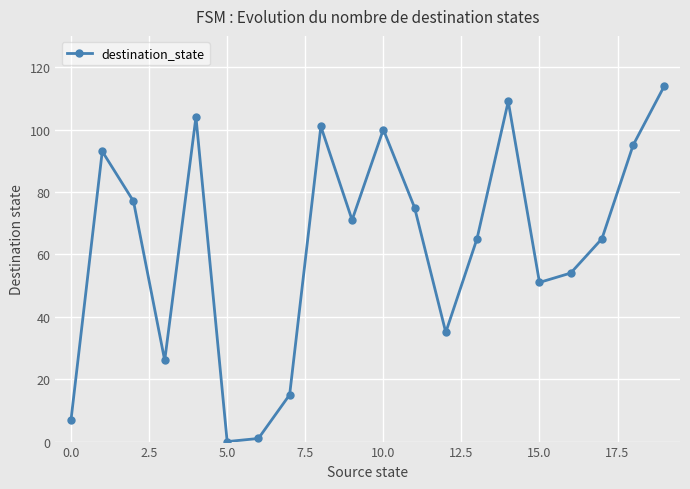

How many series are shown in this chart?

1